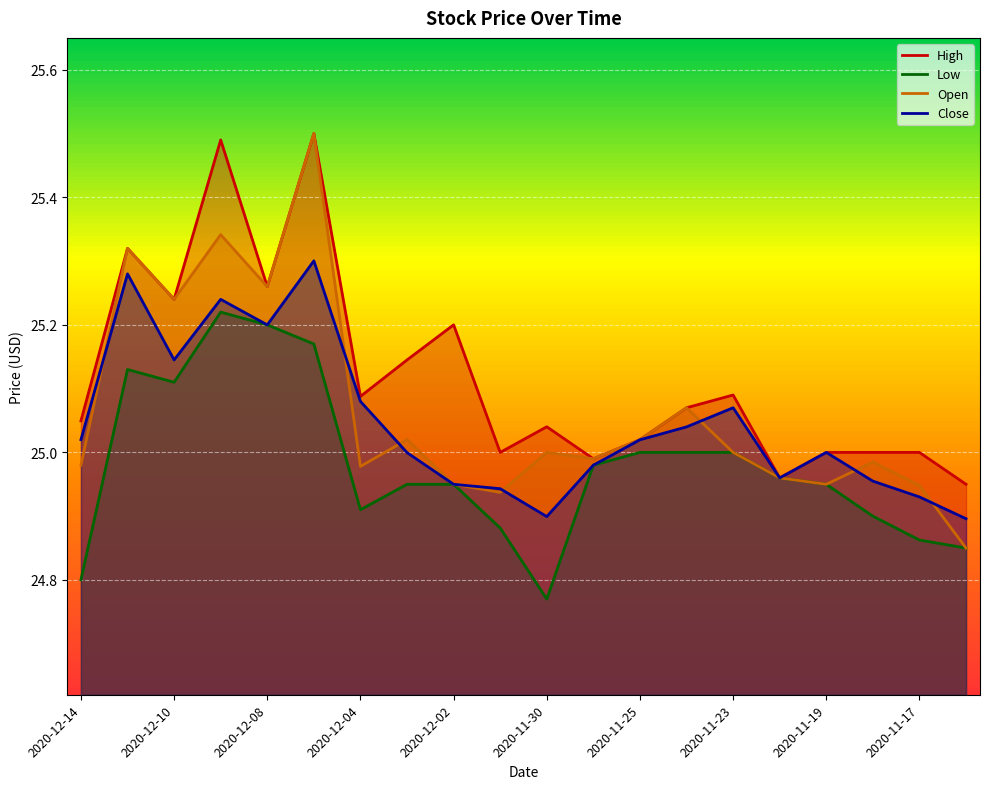

True or false: Low and High intersect in this chart.

False